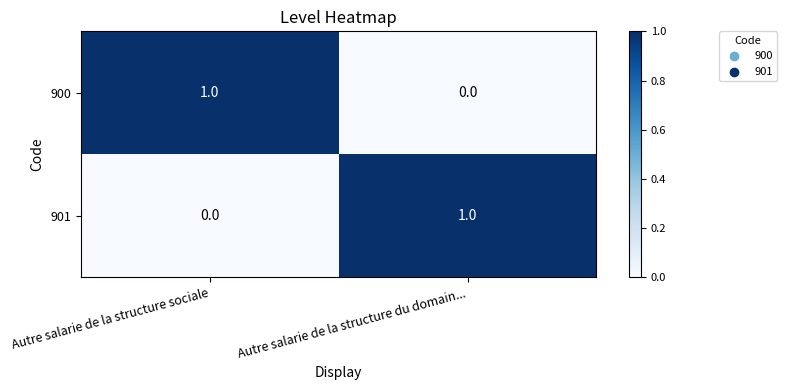

Rank the series at Autre salarie de la structure du domain... from highest to lowest value.

901, 900